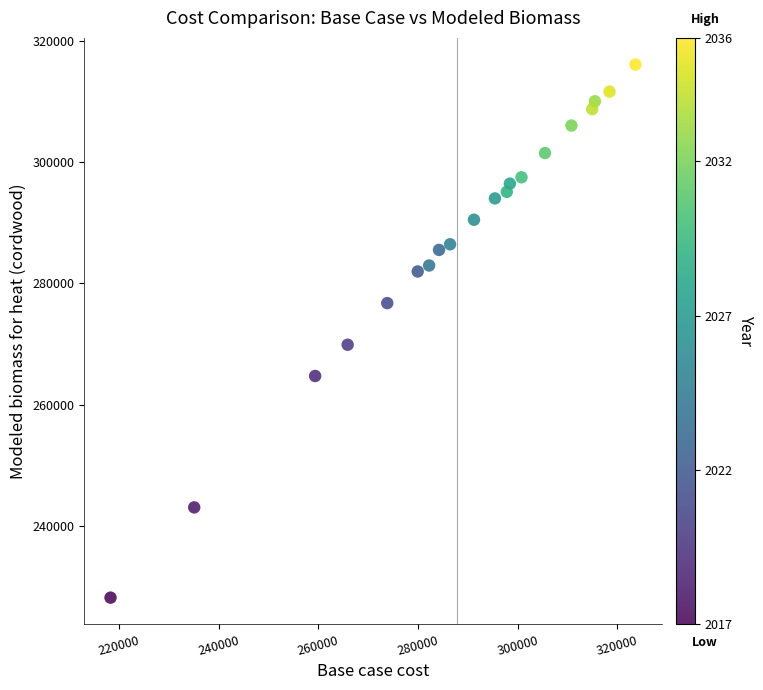

What is the range of X values (max minus min)?

105281.2